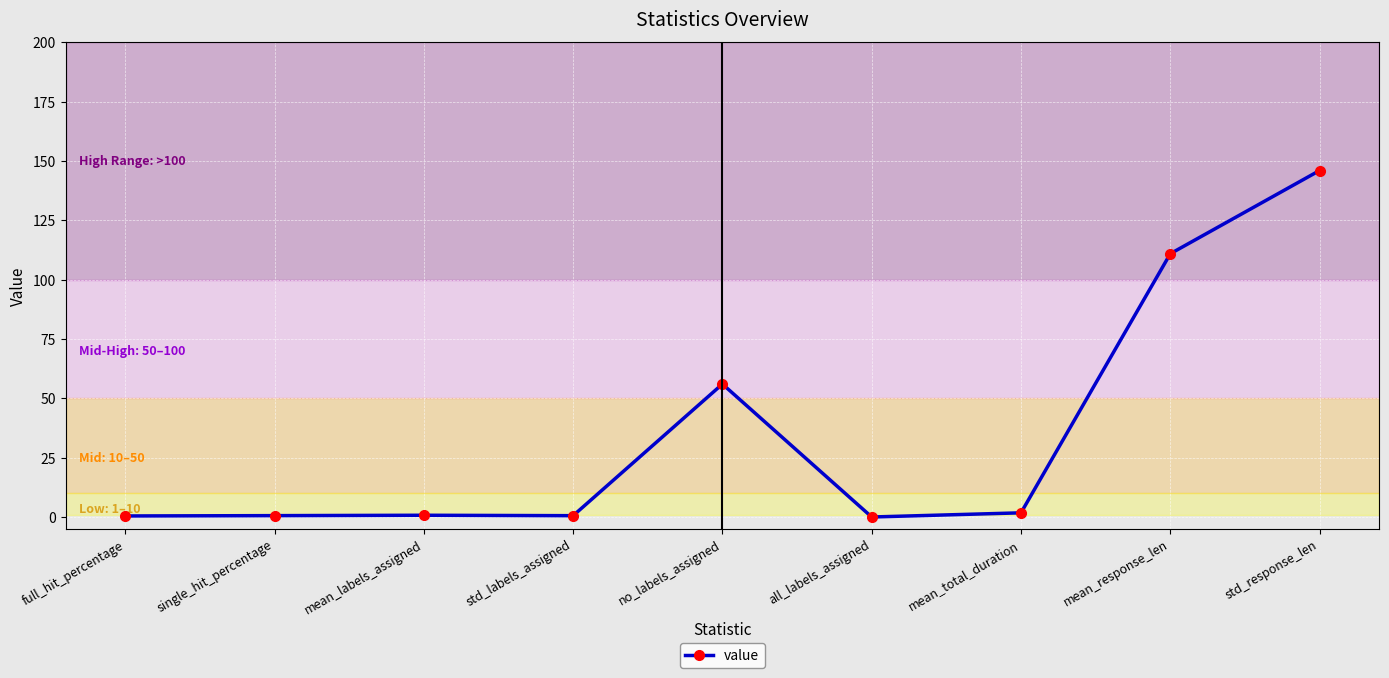

What is the approximate value at single_hit_percentage?

0.6